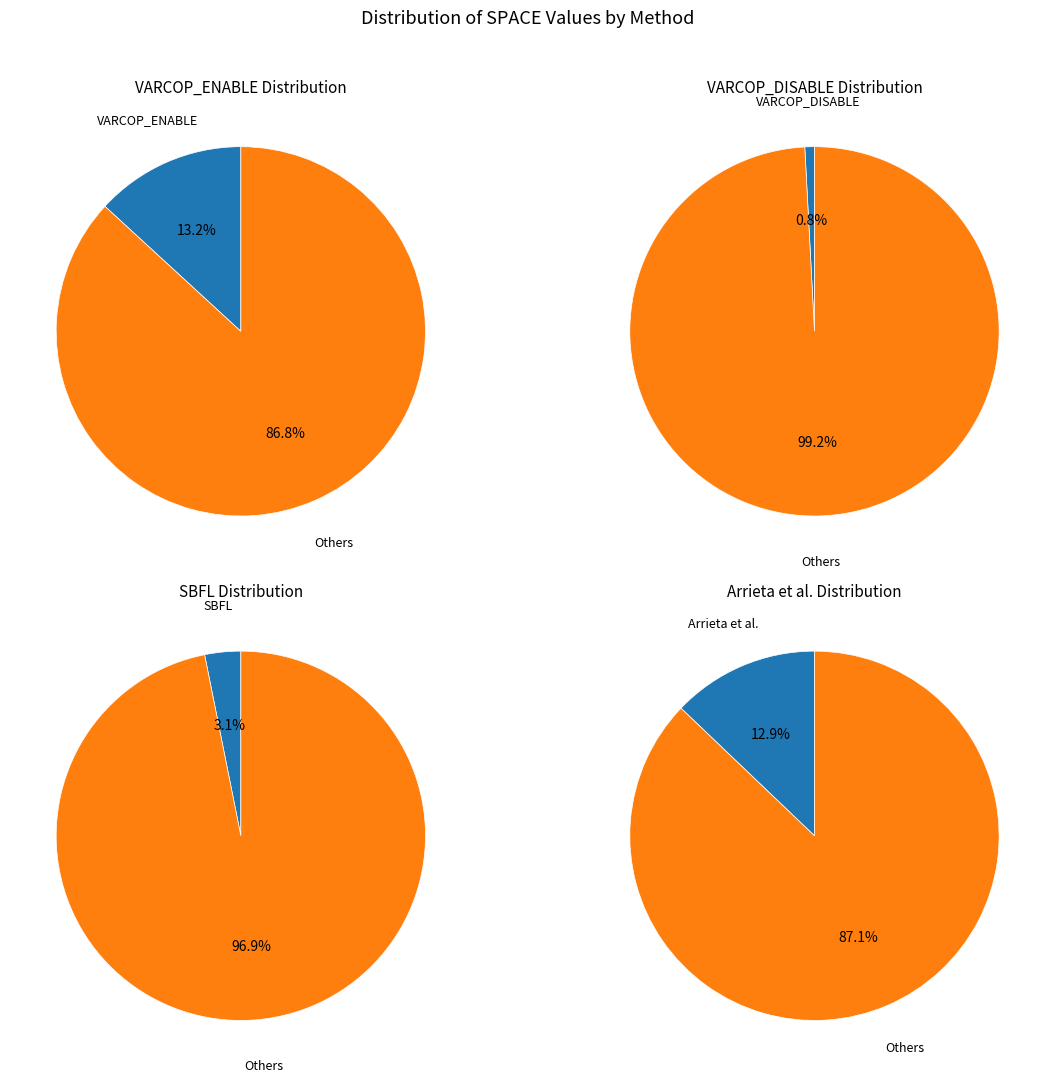

Is it true that 37 is 1% of the pie?

False